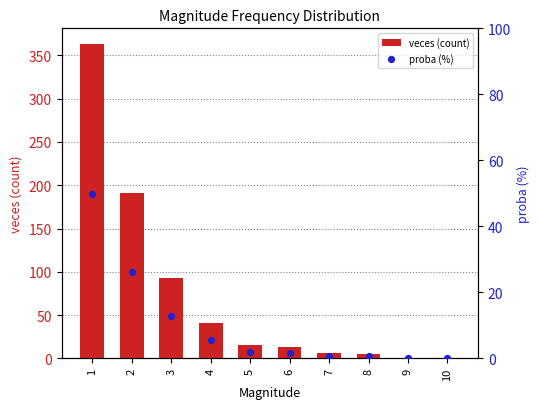

What is the total value across all series at 3?

105.8